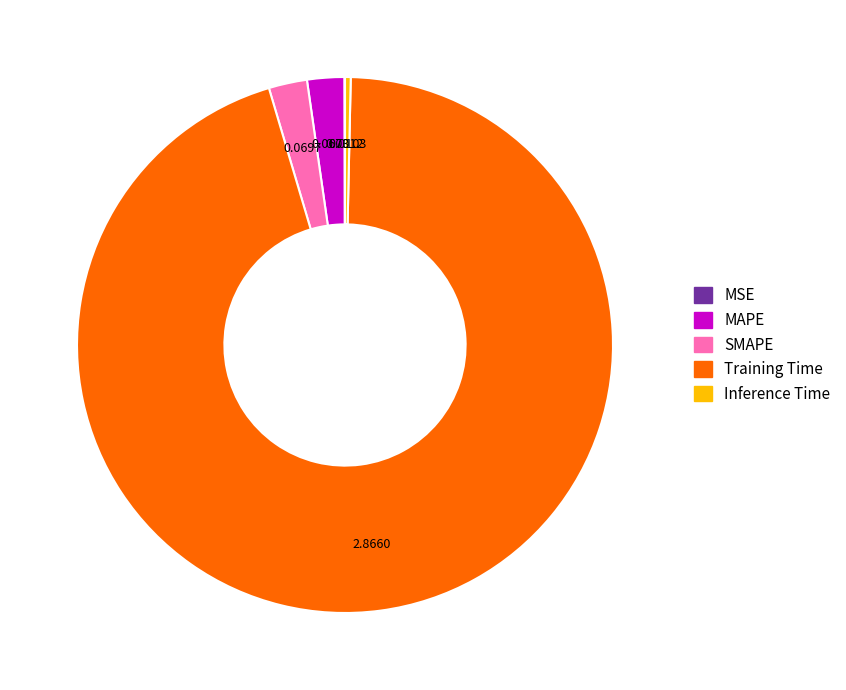

Is there a majority slice in this chart?

Yes